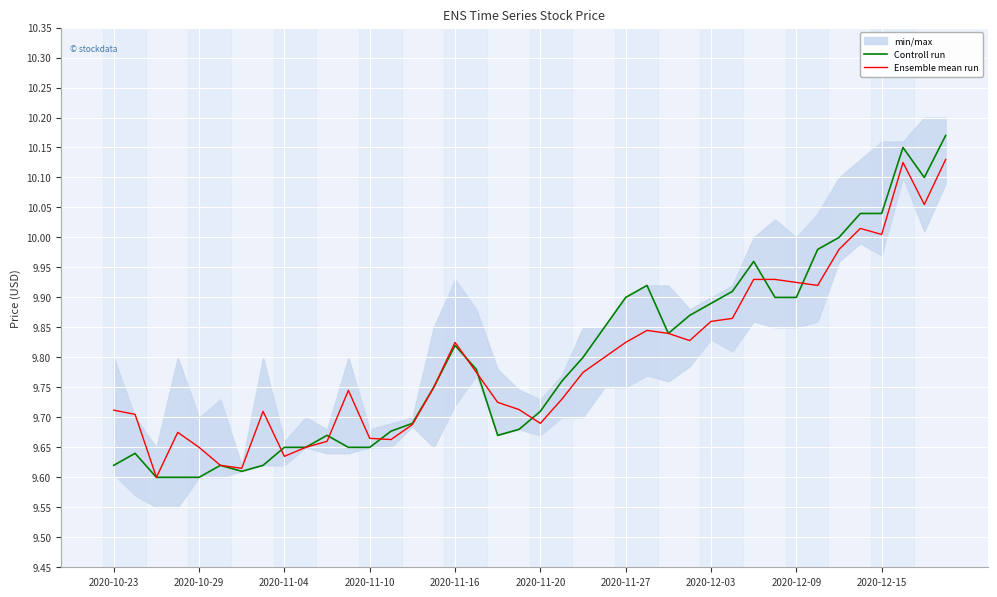

Is it true that Controll run equals 9.9 at 2020-11-27?

True